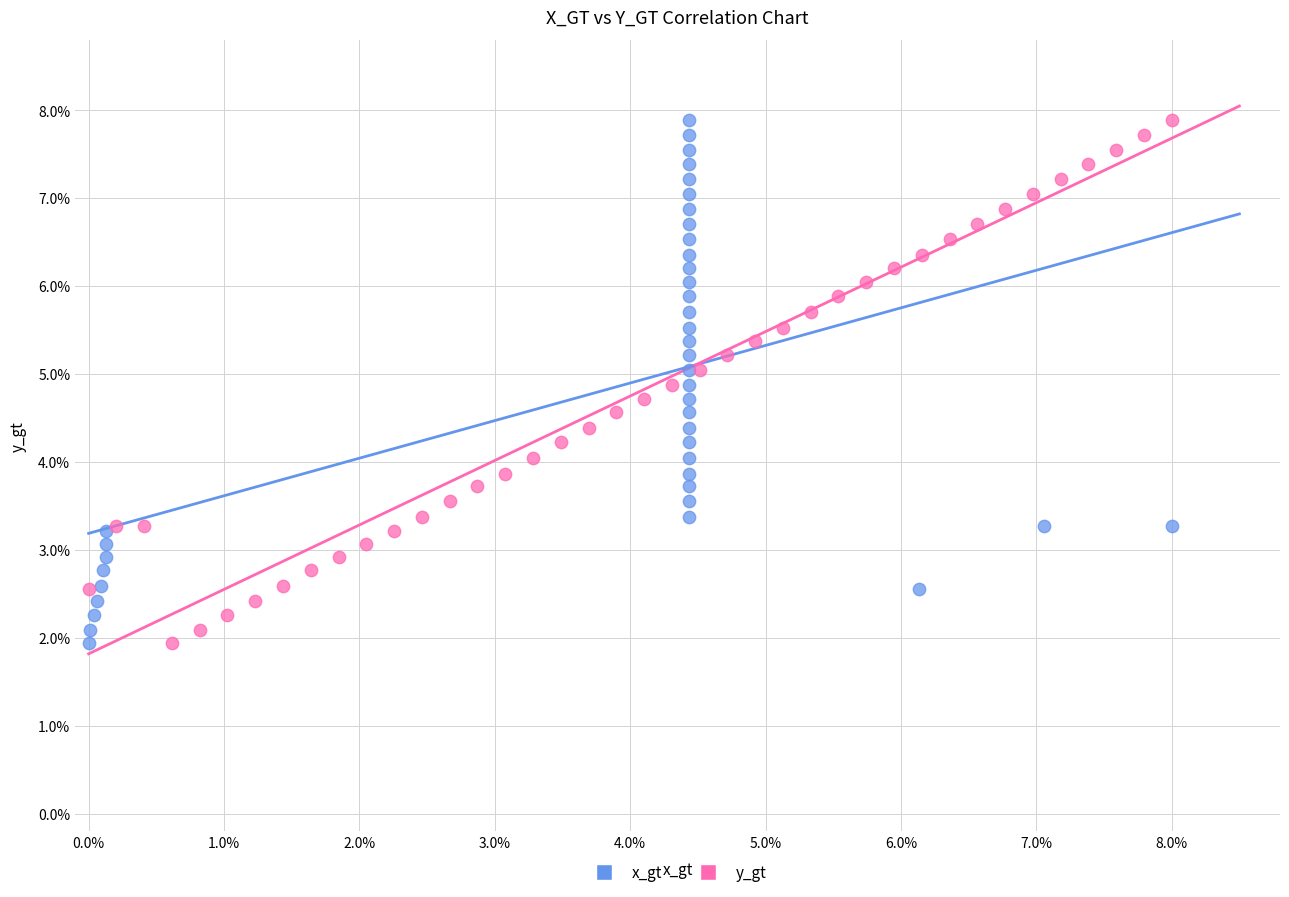

What are all the series names shown in the legend?

x_gt, y_gt